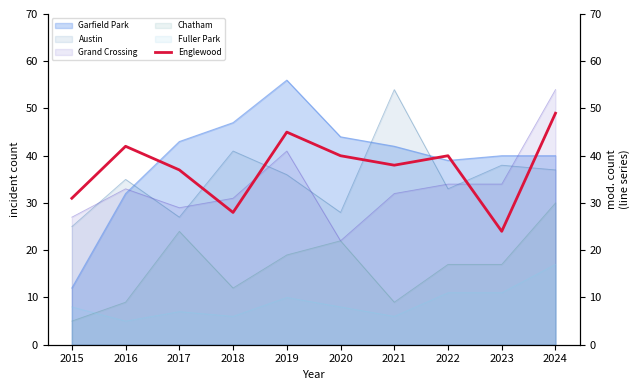

What is the minimum value for Grand Crossing?

22